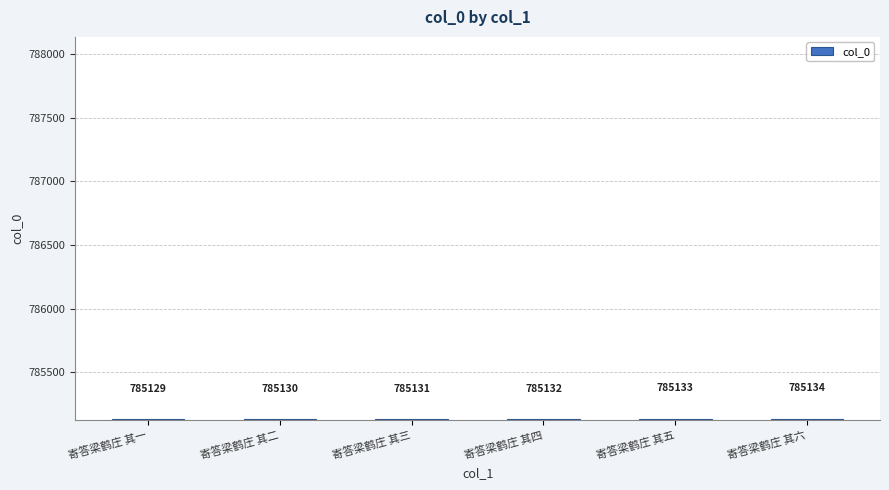

What is the maximum value shown in the chart?

785134